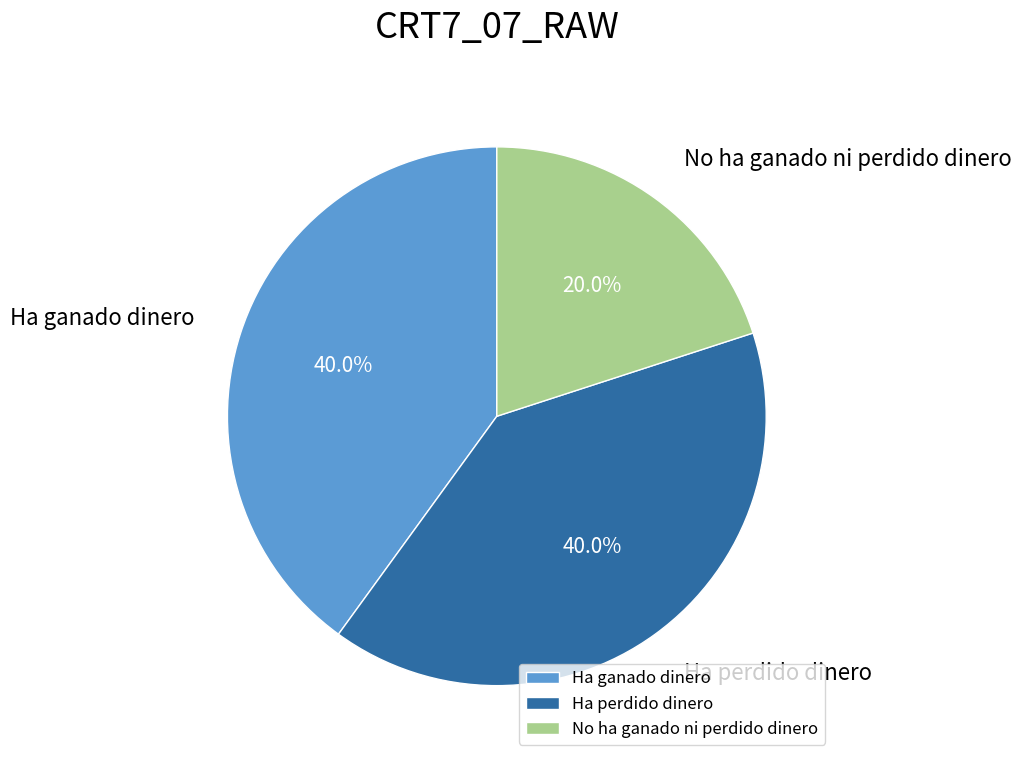

Does No ha ganado ni perdido dinero represent more than half of the total?

No